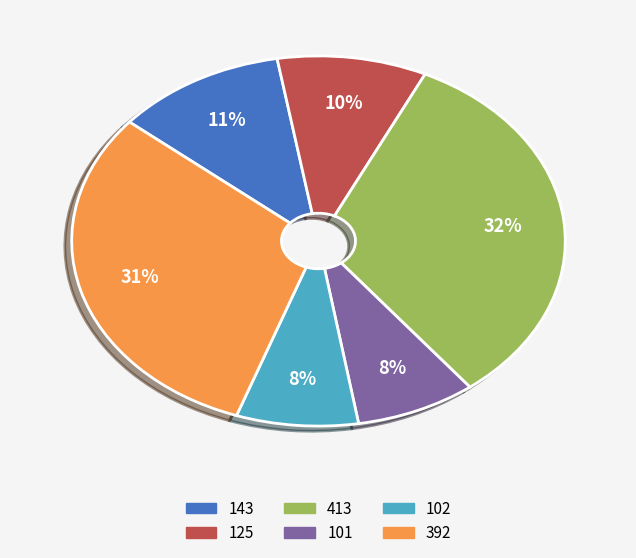

True or false: 392 accounts for 18% of the total.

False